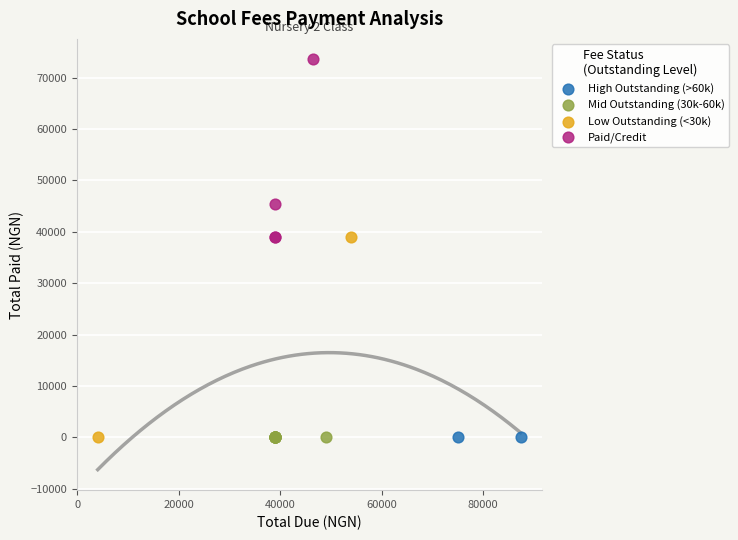

Which series reaches the maximum Y coordinate?

Paid/Credit